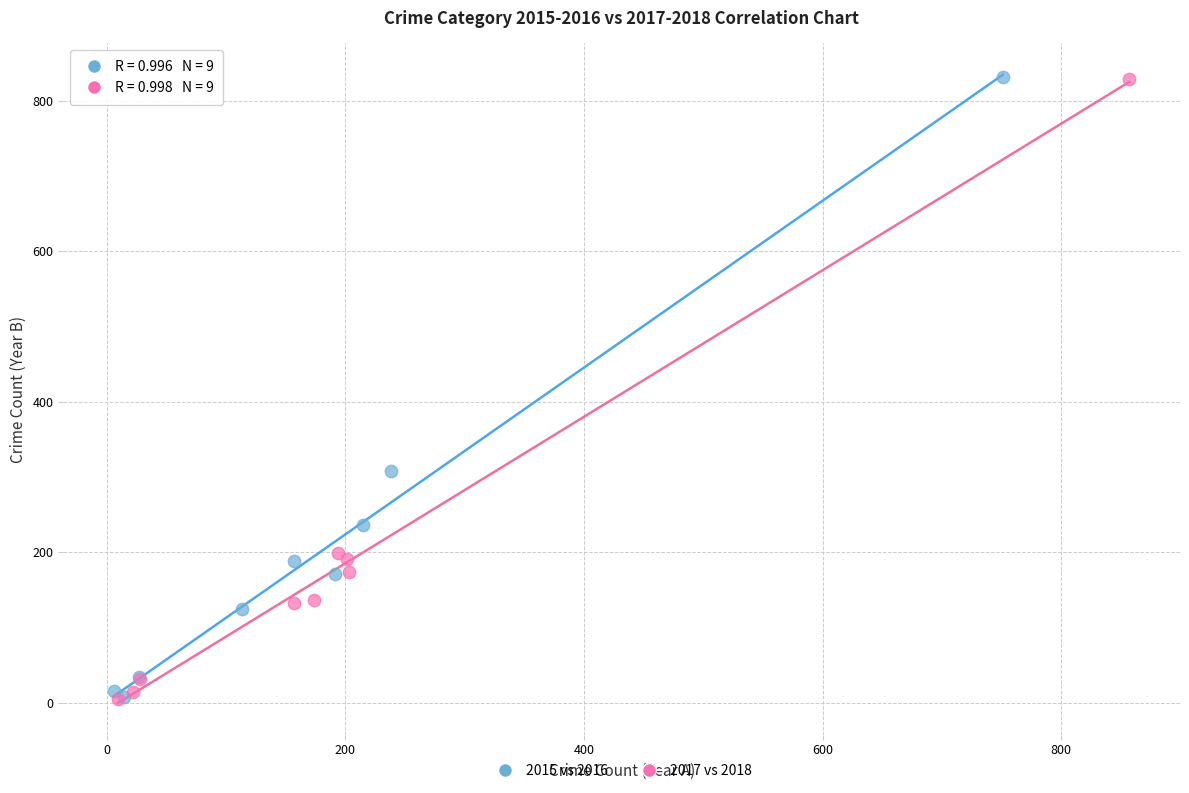

What are all the series names shown in the legend?

2015 vs 2016, 2017 vs 2018